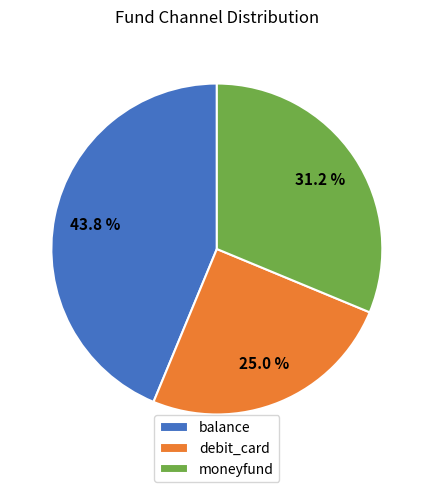

Do debit_card and moneyfund together represent more than half of the pie?

Yes